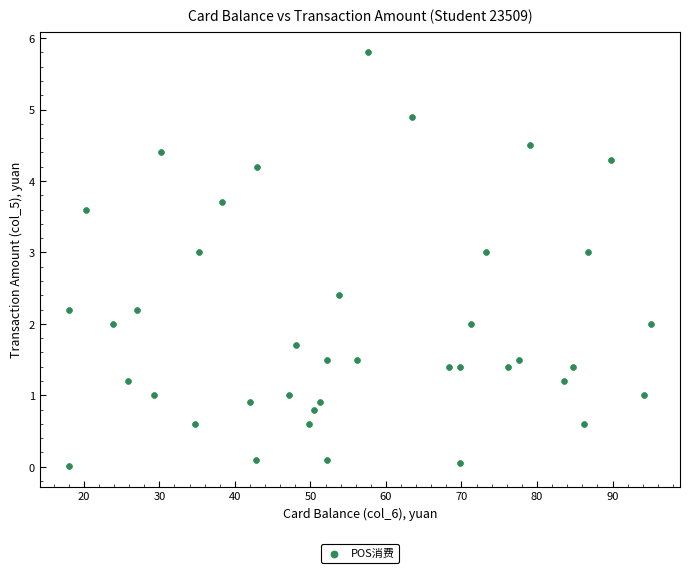

What is the range of X values (max minus min)?

77.1